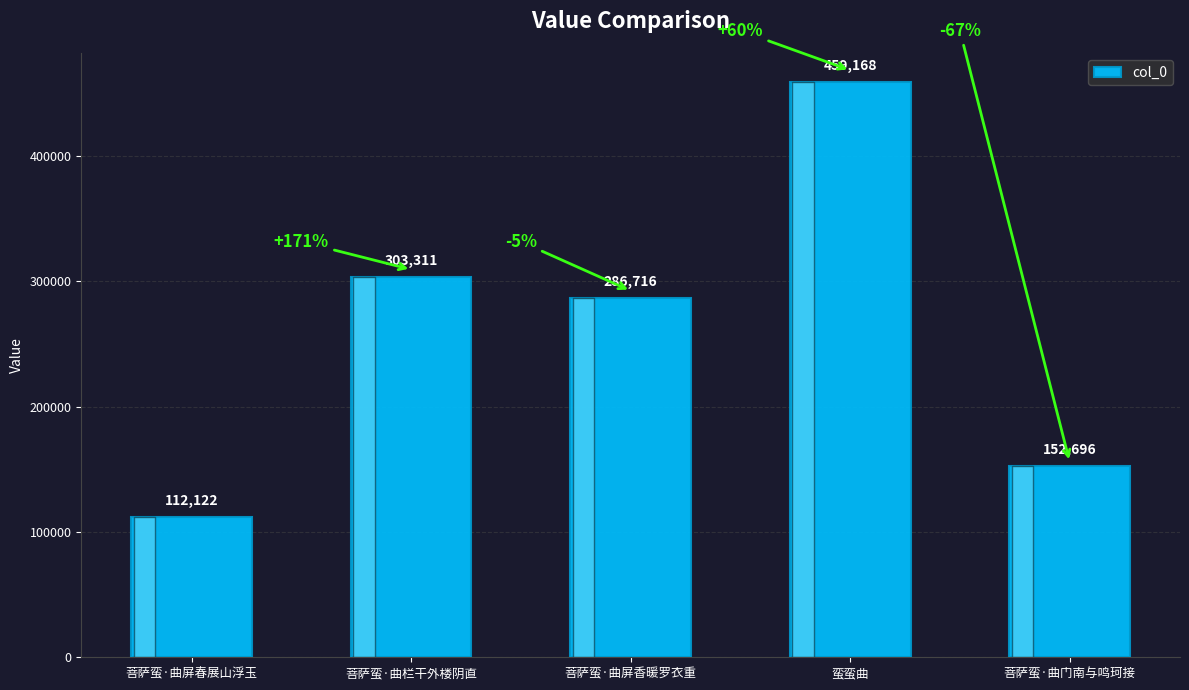

What is the smallest value displayed?

112122